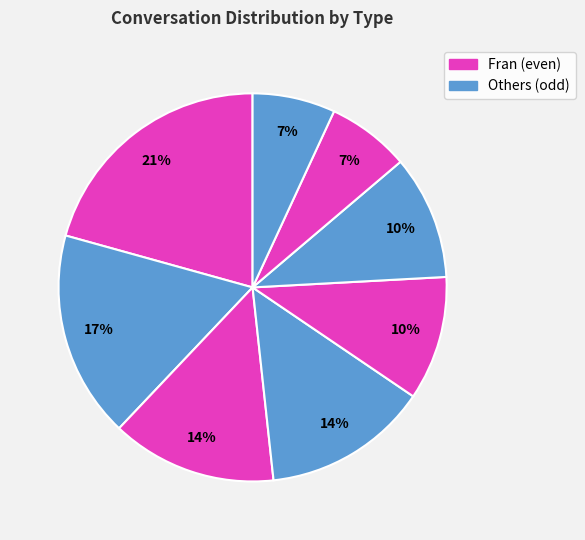

Count the number of slices in the pie.

8